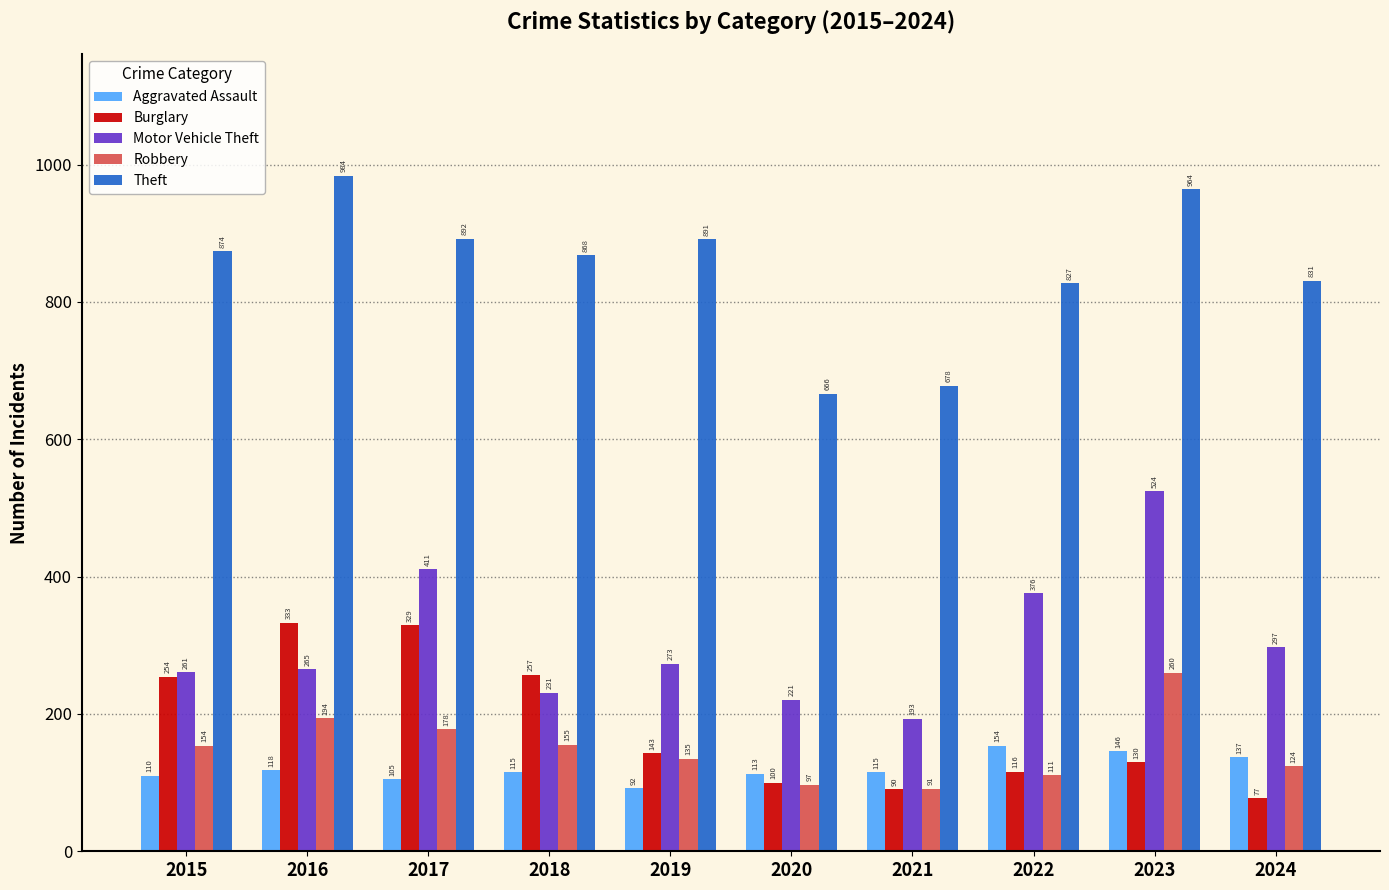

What is the difference between the second highest and second lowest values in the Theft series?

286